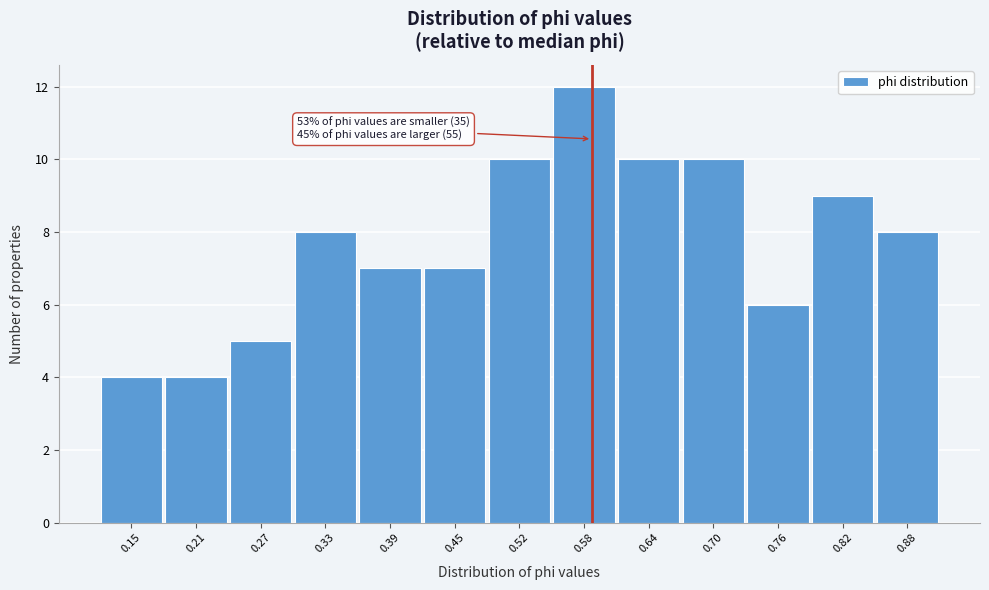

Reading left to right, list all the values displayed in this chart.

4	4	5	8	7	7	10	12	10	10	6	9	8